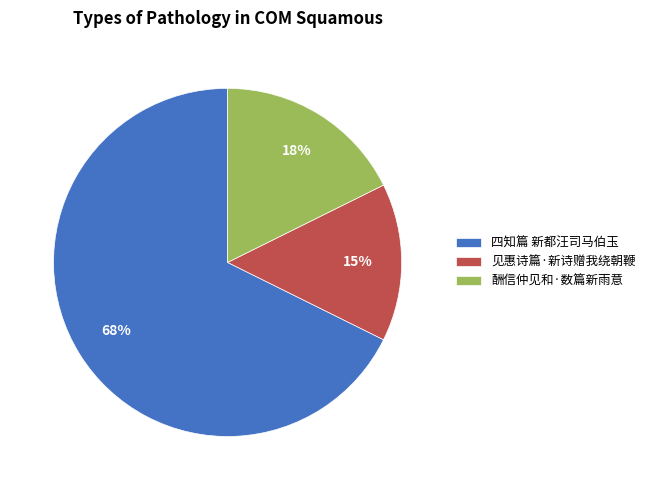

The 见惠诗篇·新诗赠我绕朝鞭 slice represents 1% of the pie. True or false?

False